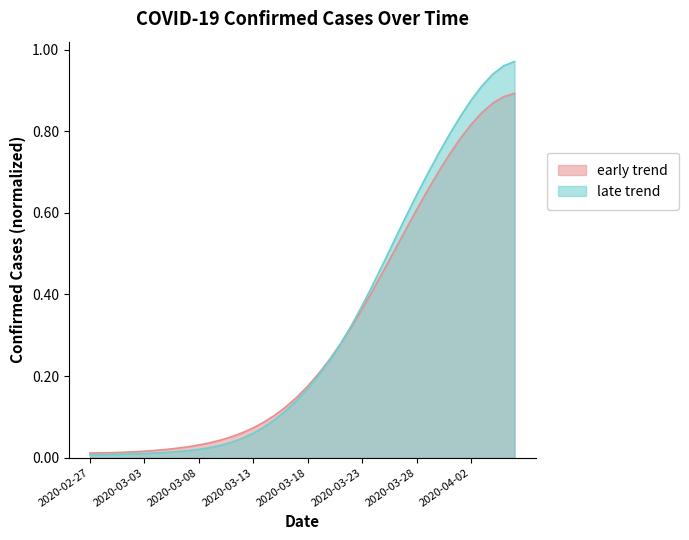

Which has a higher value, 2020-03-26 or 2020-03-23?

2020-03-26